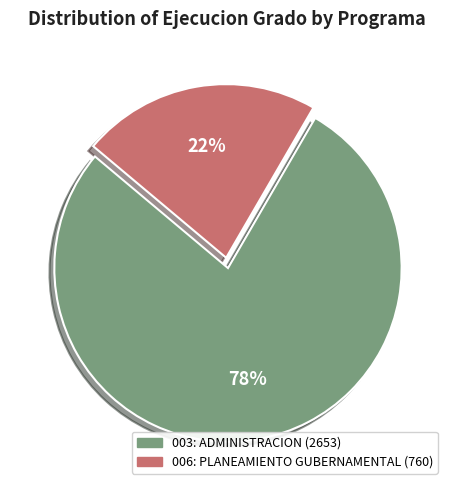

To the nearest percent, what portion does 003: ADMINISTRACION represent?

78%